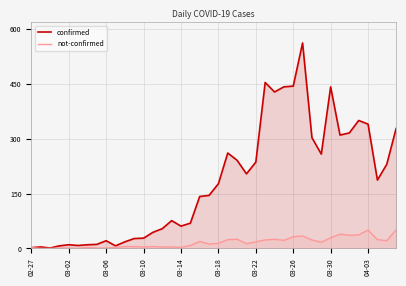

True or false: not-confirmed has a value of 52 at 03-30.

False